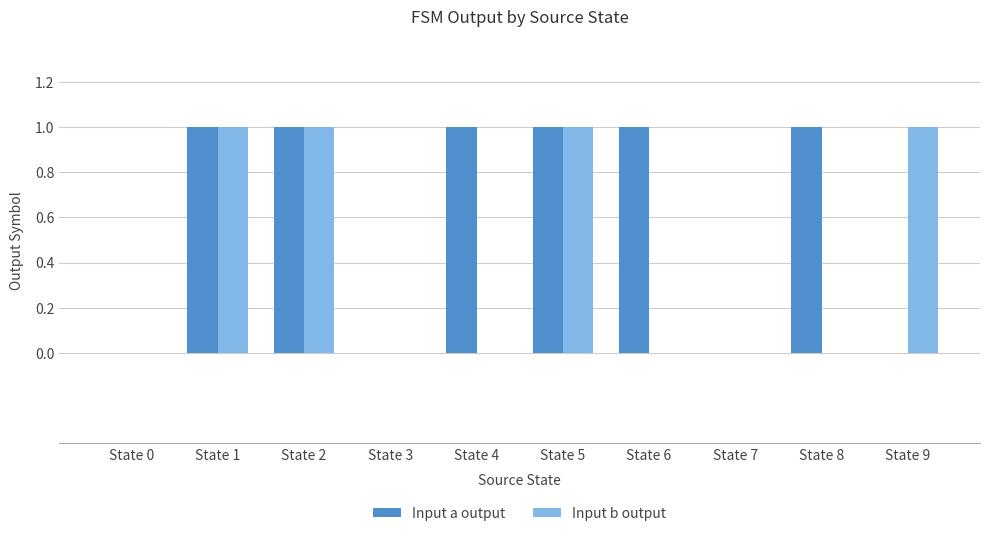

Reading left to right, extract all data points from this chart.

Input a output: State 0=0	State 1=1	State 2=1	State 3=0	State 4=1	State 5=1	State 6=1	State 7=0	State 8=1	State 9=0
Input b output: State 0=0	State 1=1	State 2=1	State 3=0	State 4=0	State 5=1	State 6=0	State 7=0	State 8=0	State 9=1